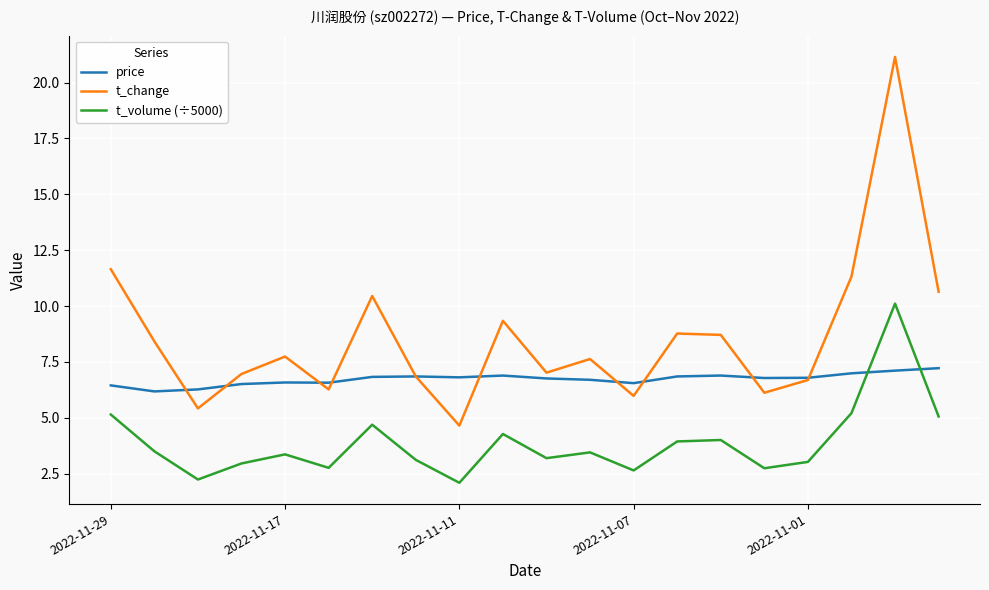

What is the smallest value displayed?

2.1